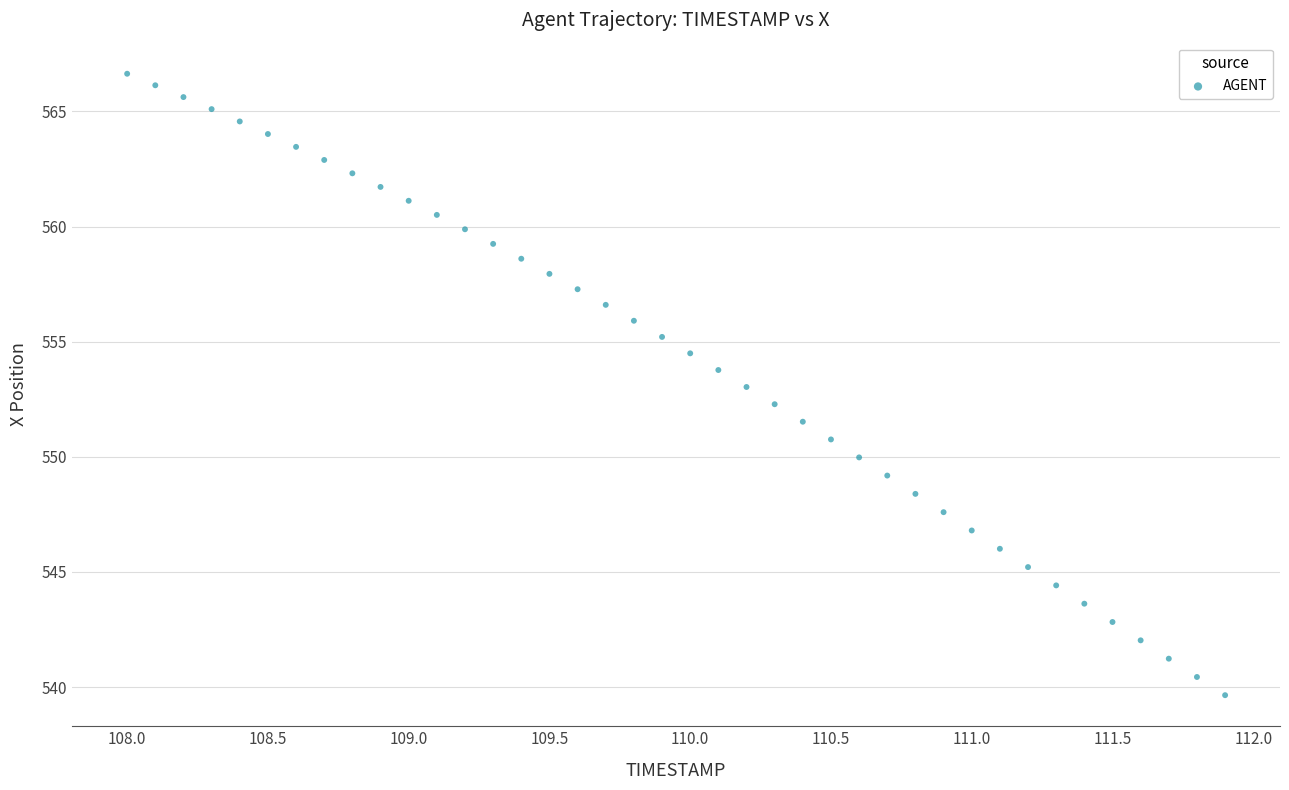

What is the range of X values (max minus min)?

3.9